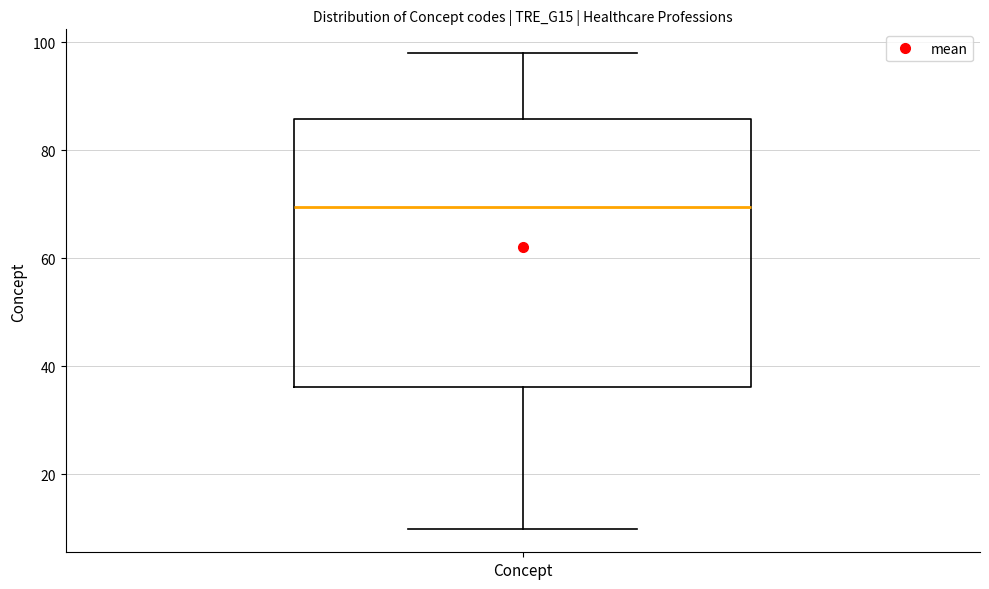

Where is the upper edge of the box for Concept on the y-axis? The values are not printed on the chart, so give them approximately, as read against the axis.

86